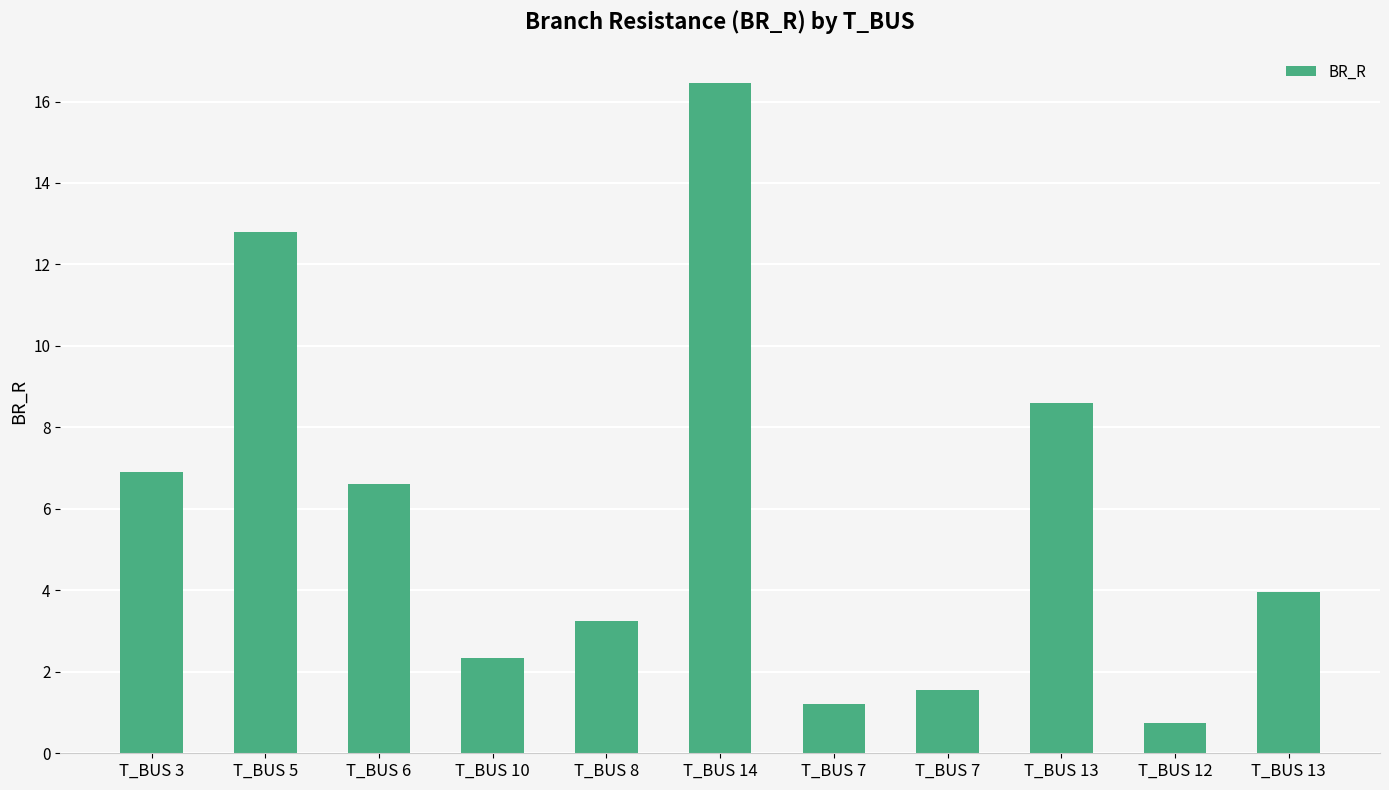

Reading left to right, list all the values displayed in this chart.

6.9	12.8	6.6	2.3	3.2	16.4	1.2	1.6	8.6	0.7	4.0